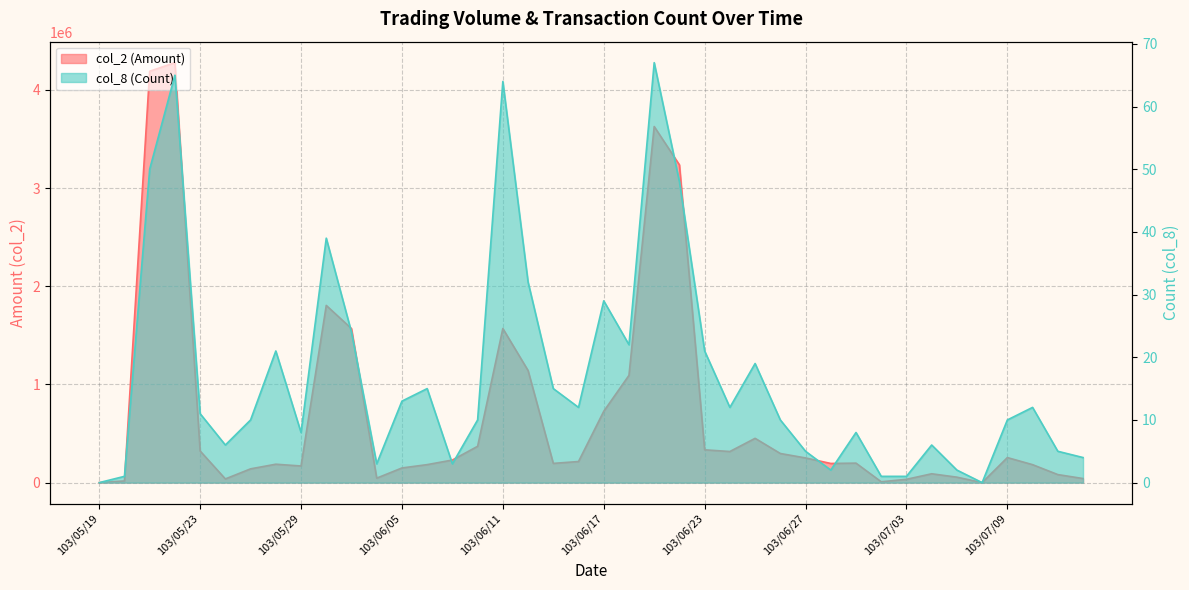

At which label does col_2 (Amount) reach its peak?

103/05/22